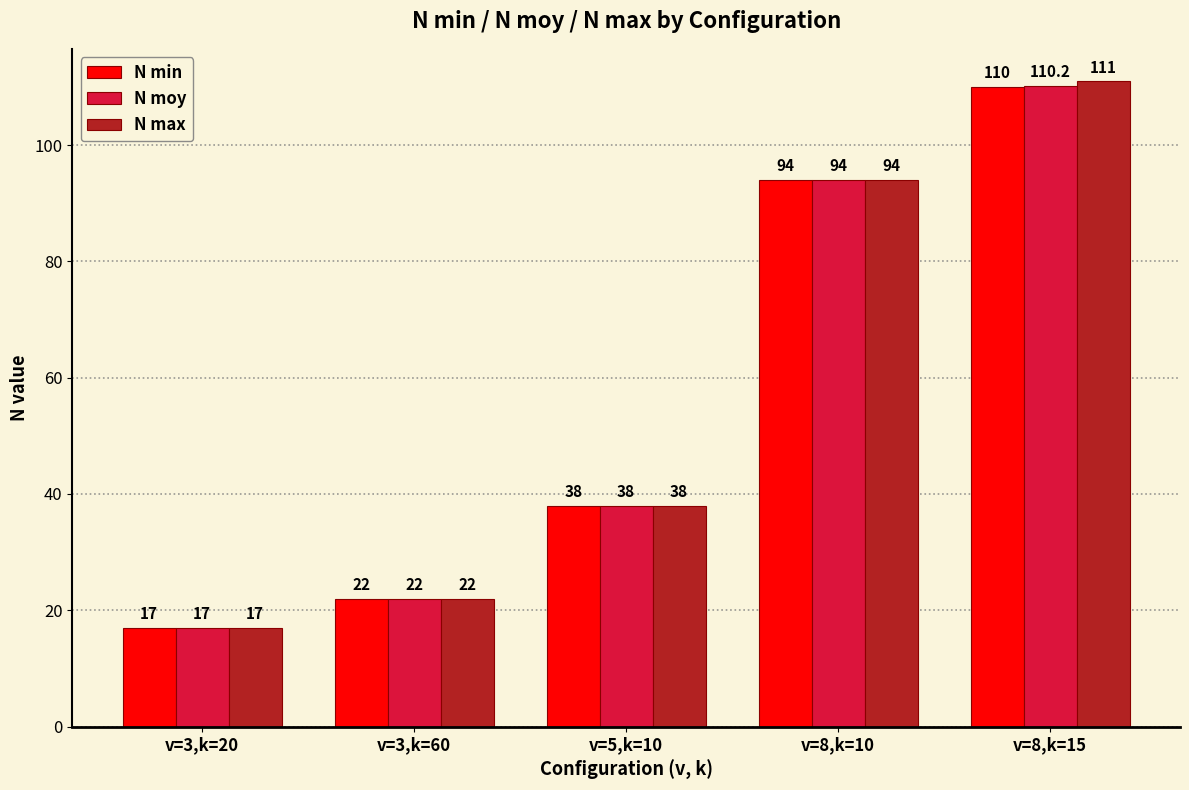

What is the label of the 5th bar from the right?

v=3,k=20